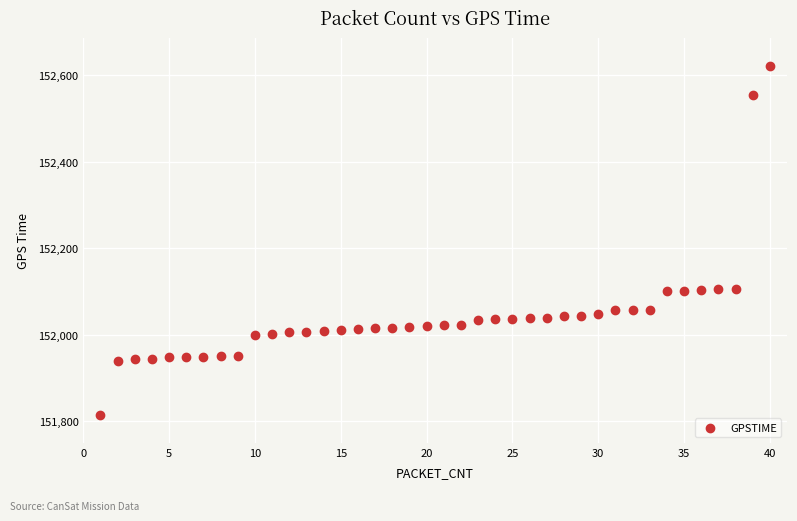

What is the range of Y values (max minus min)?

808